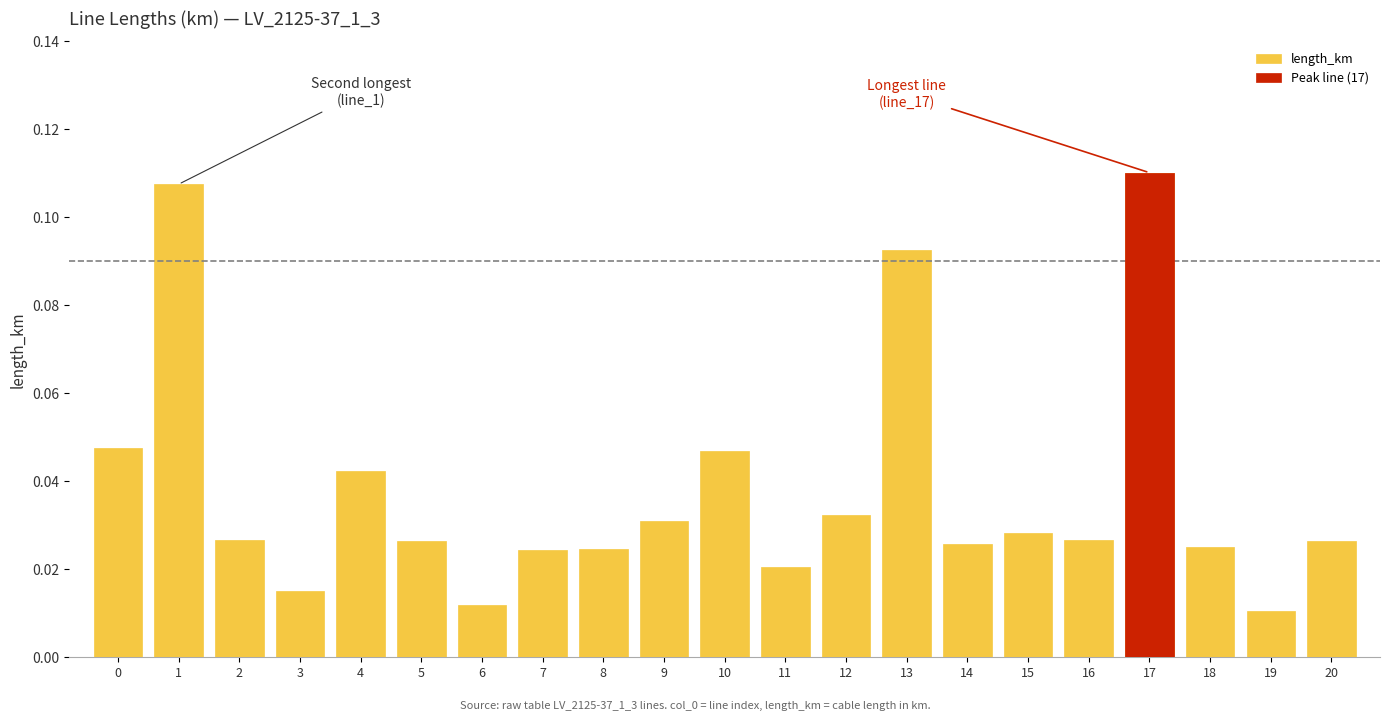

What is the value of the 18th bar from the left?

0.1